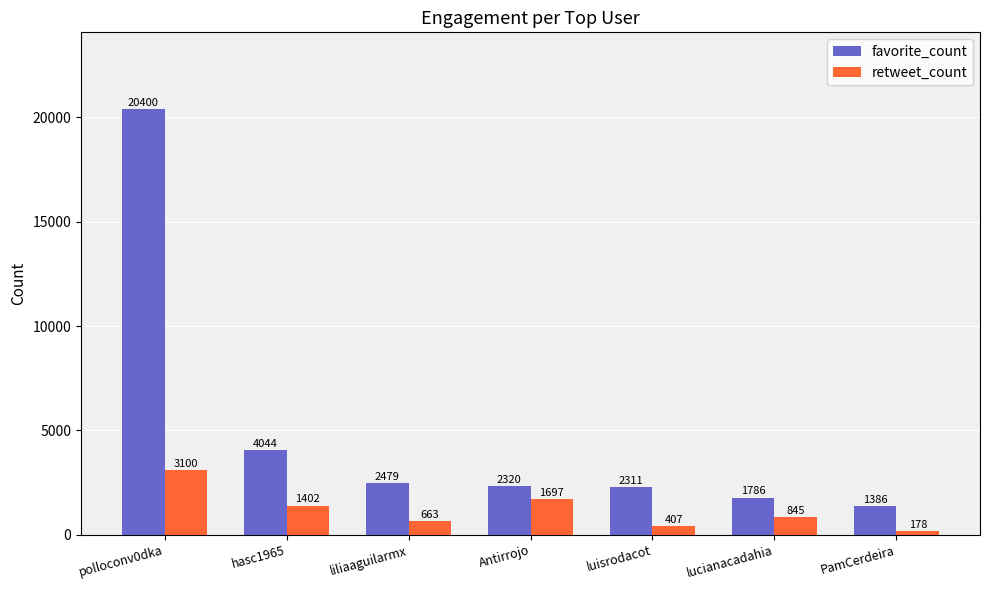

How many values in the retweet_count series are below 845?

3